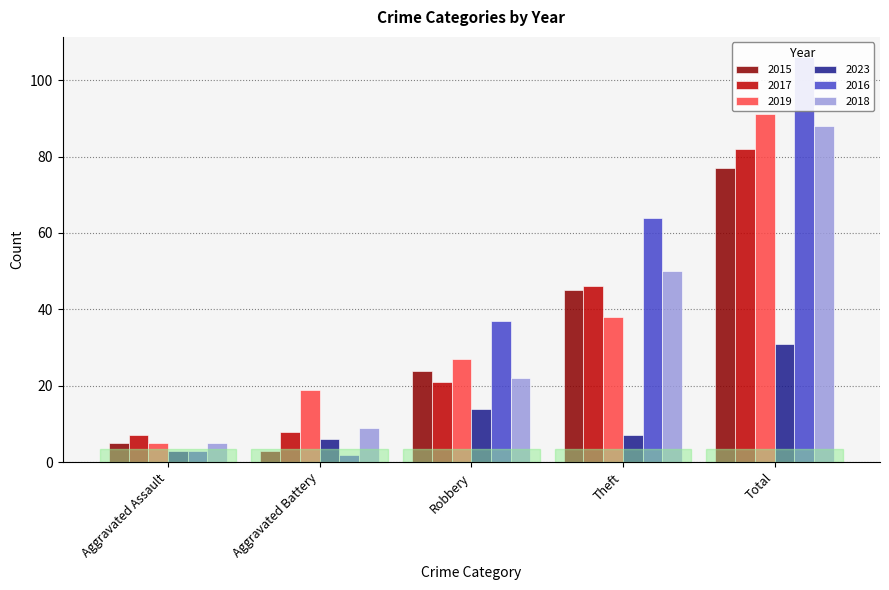

Is the value of 2019 at Robbery greater than the value of 2023 at Theft?

Yes